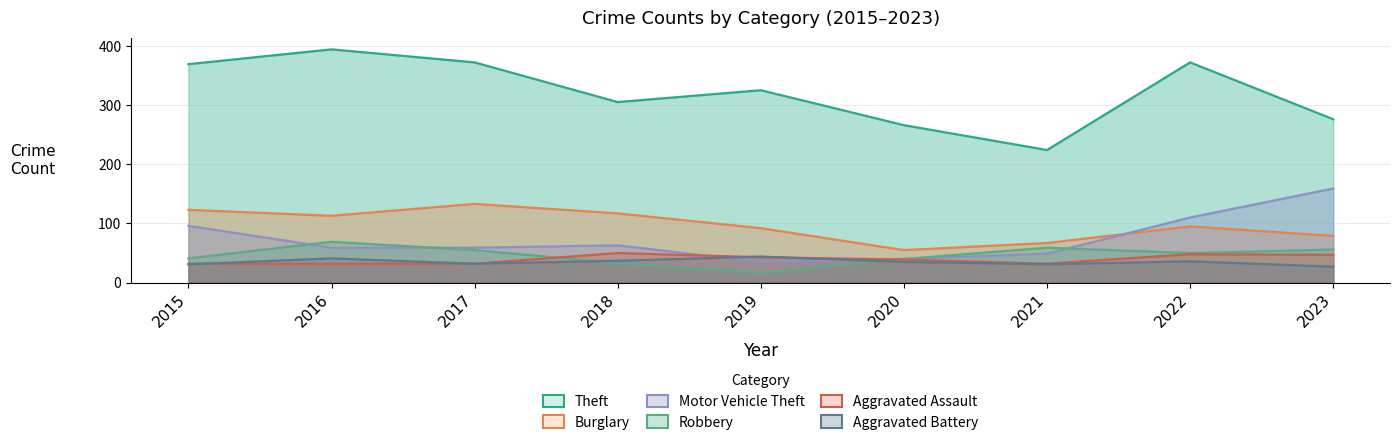

What is the difference between the highest and lowest values at 2022?

336